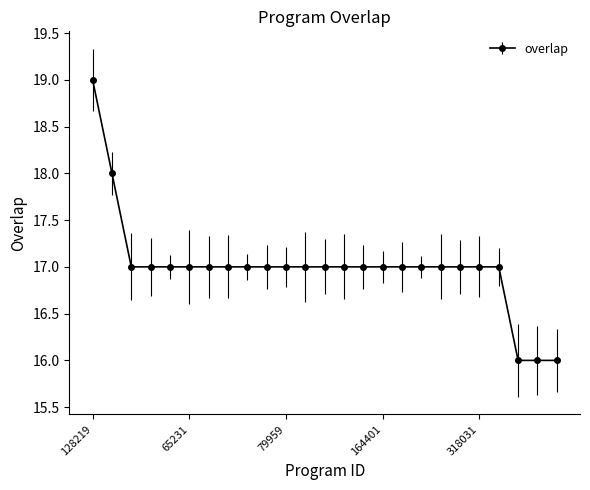

What is the sum of all values?

425